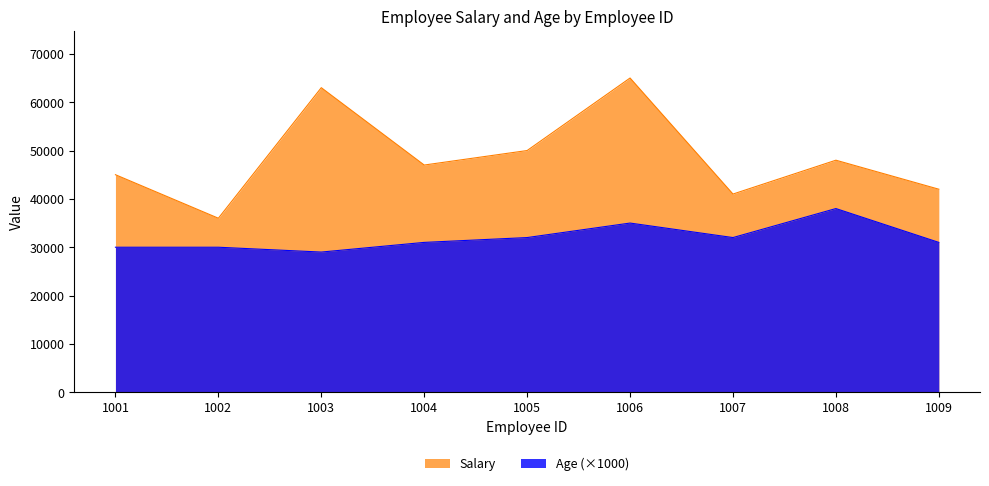

What is the spread (max minus min) of values at 1007?

9000